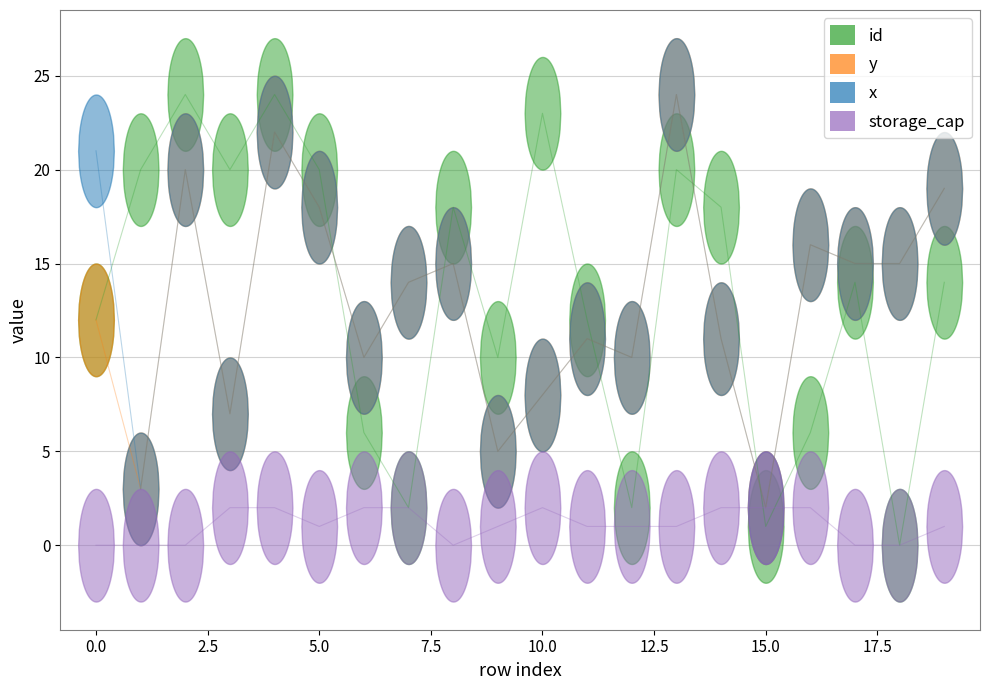

How many data points in y are above 14?

9